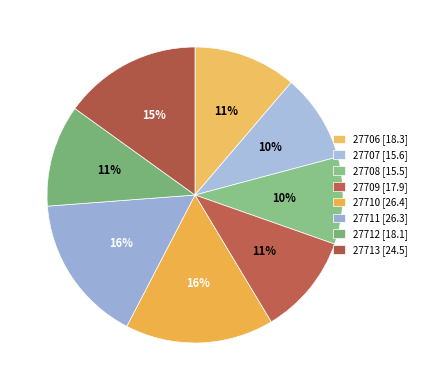

Is 27712 the majority of the pie?

No